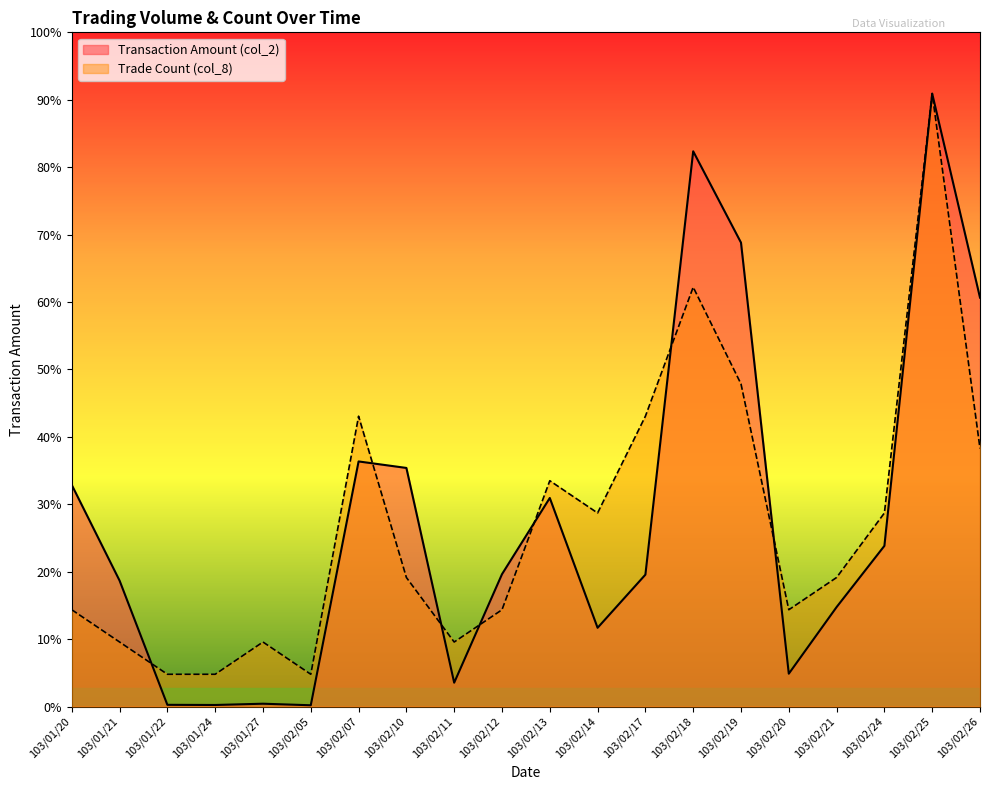

What is the value of the Transaction Amount (col_2) point at the 12th from the left?

119210.0